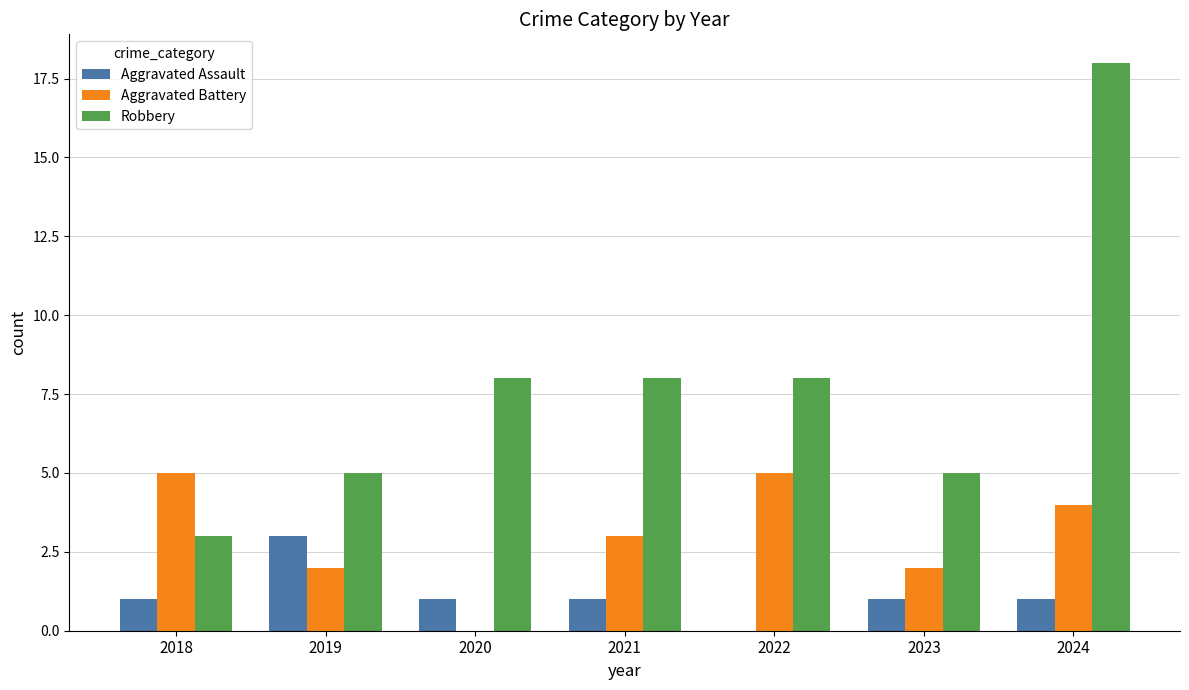

At which category is the sum across all series the highest?

2024